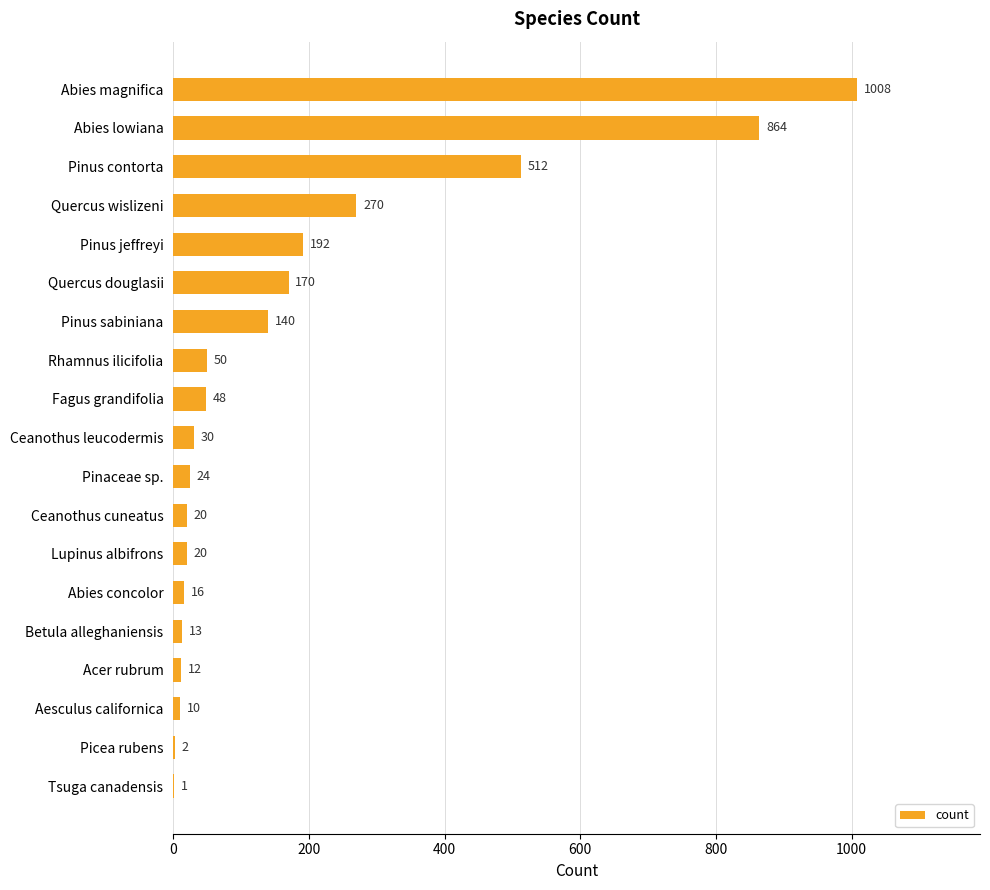

At which label is the value closest to 504?

Pinus contorta